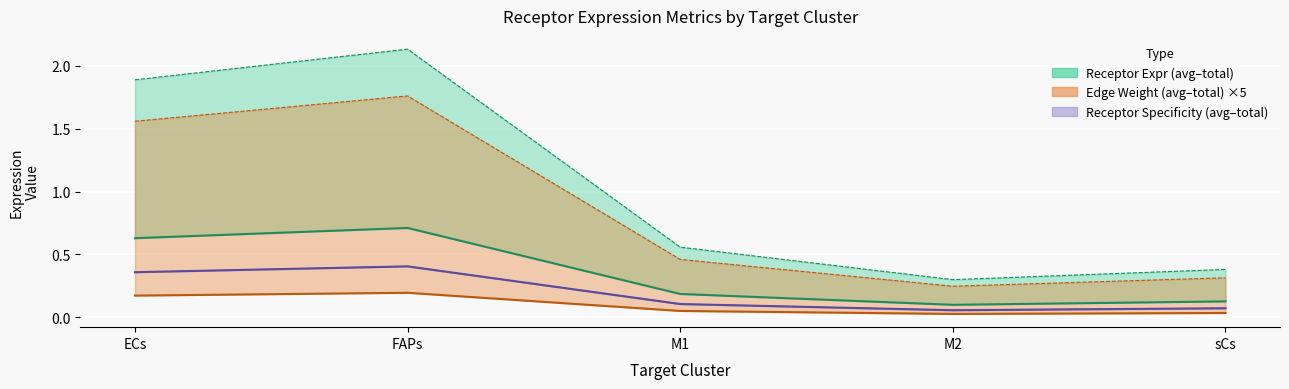

True or false: Receptor average expression value and Receptor derived specificity avg cross at least once.

False